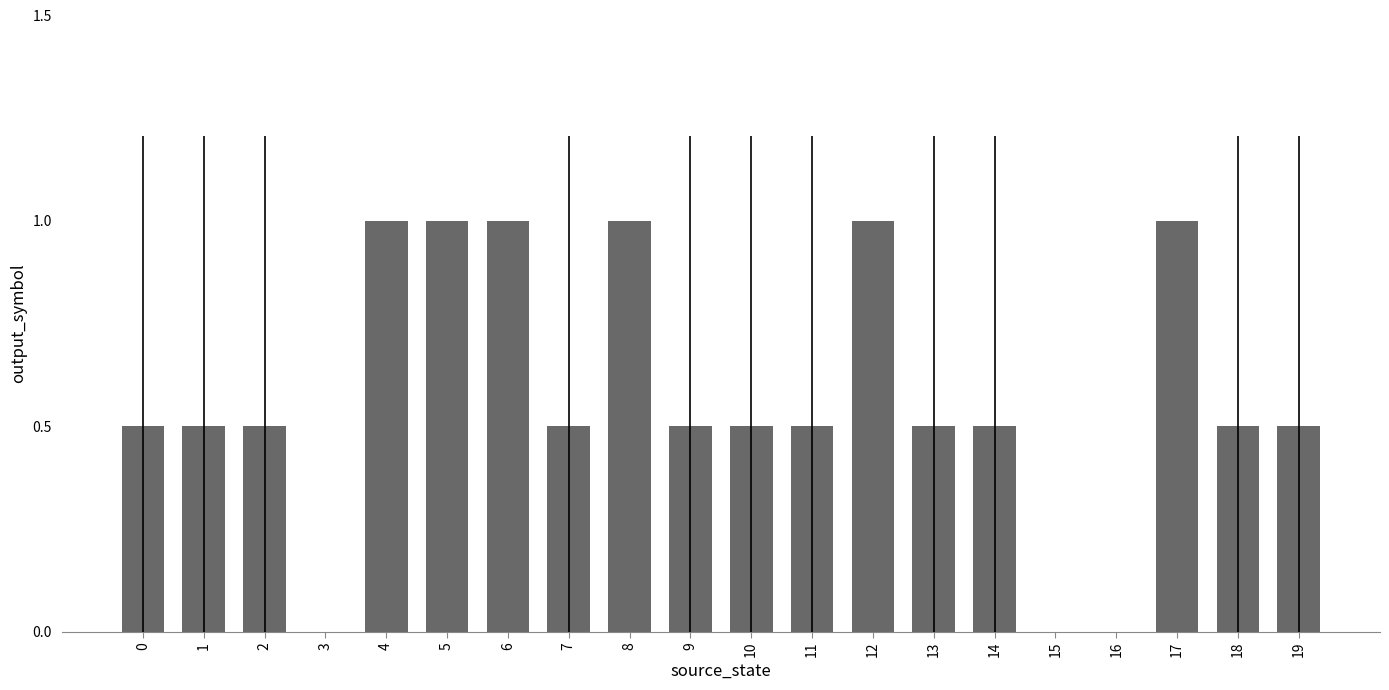

What is the sum of all values?

11.5